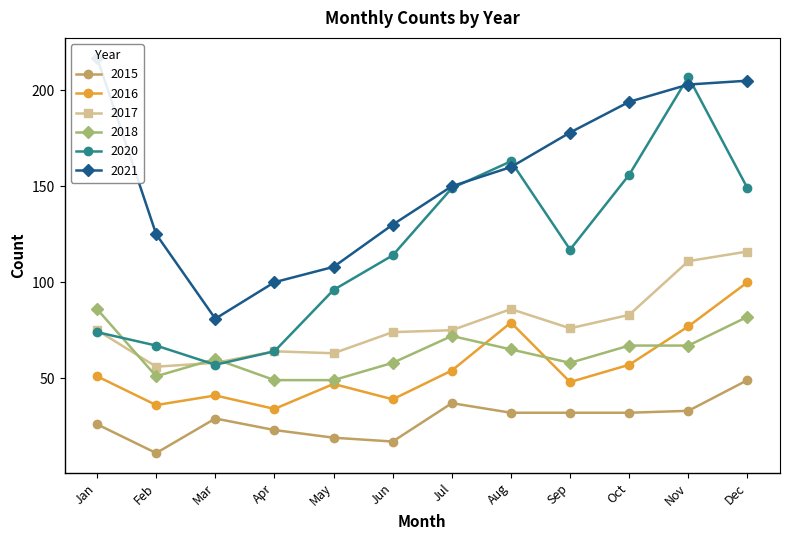

What are all the series names shown in the legend?

2015, 2016, 2017, 2018, 2020, 2021